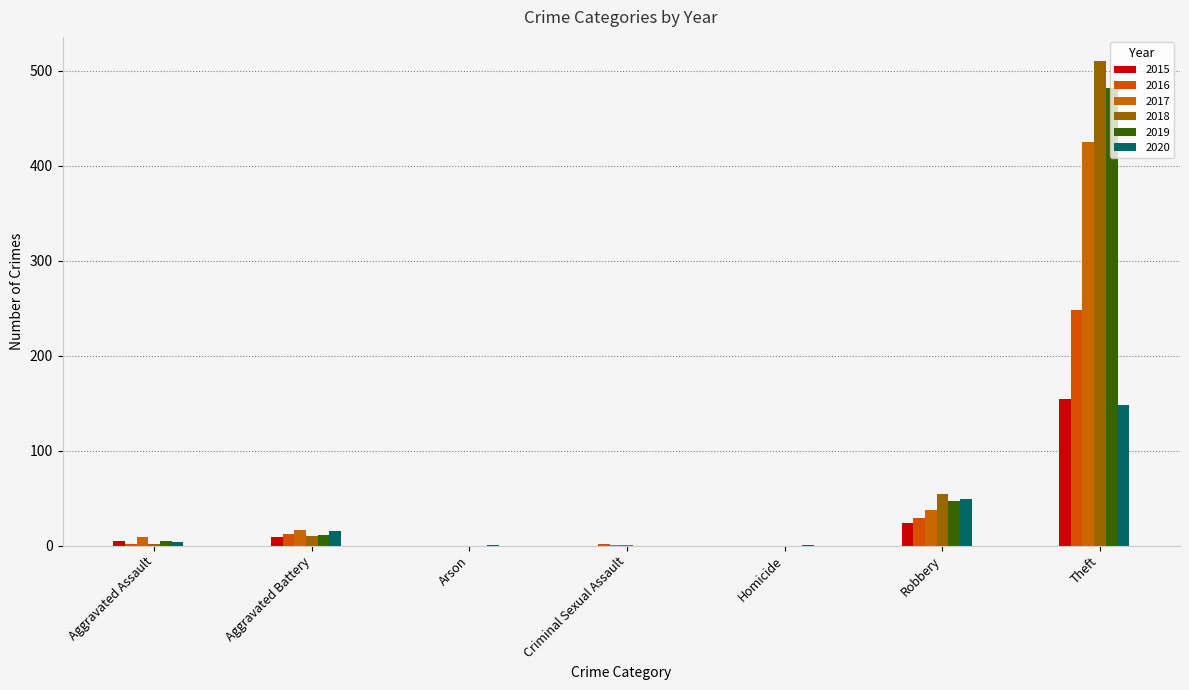

What are all the series names shown in the legend?

2015, 2016, 2017, 2018, 2019, 2020